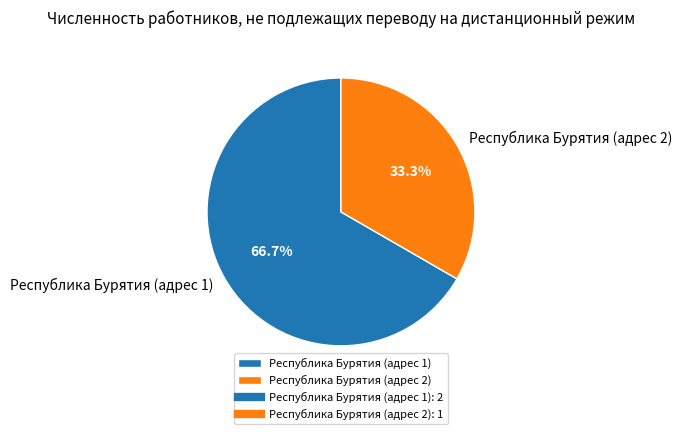

To the nearest percent, what is the difference between the largest and smallest slice percentages?

33%